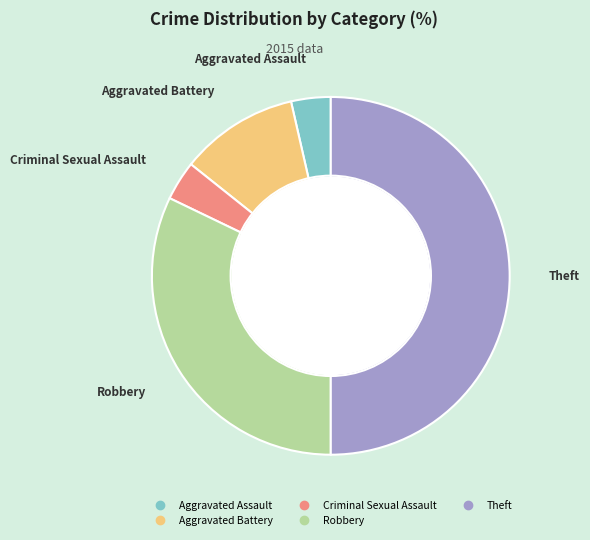

Between Theft and Aggravated Battery, which is larger?

Theft